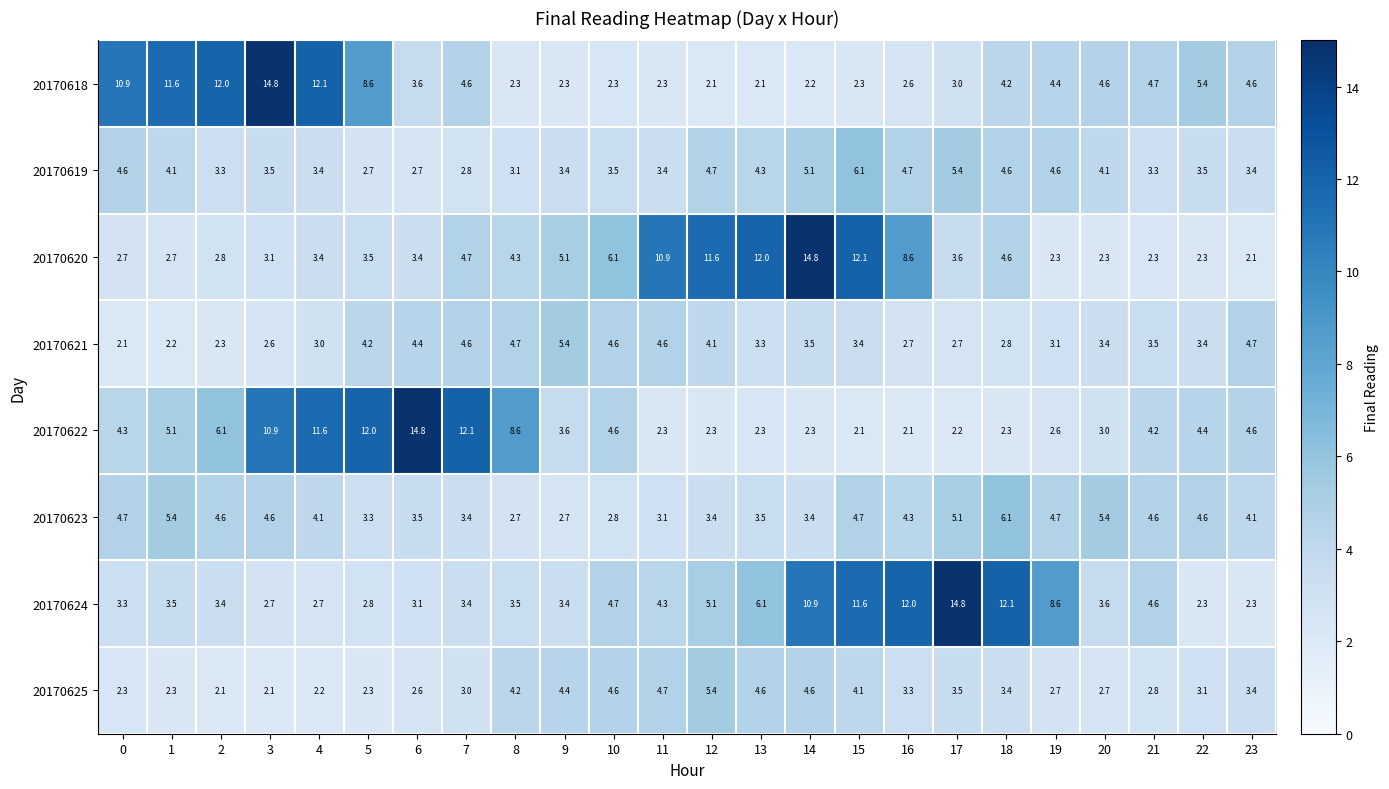

True or false: 20170618 has a value of 2.7 at 1.

False